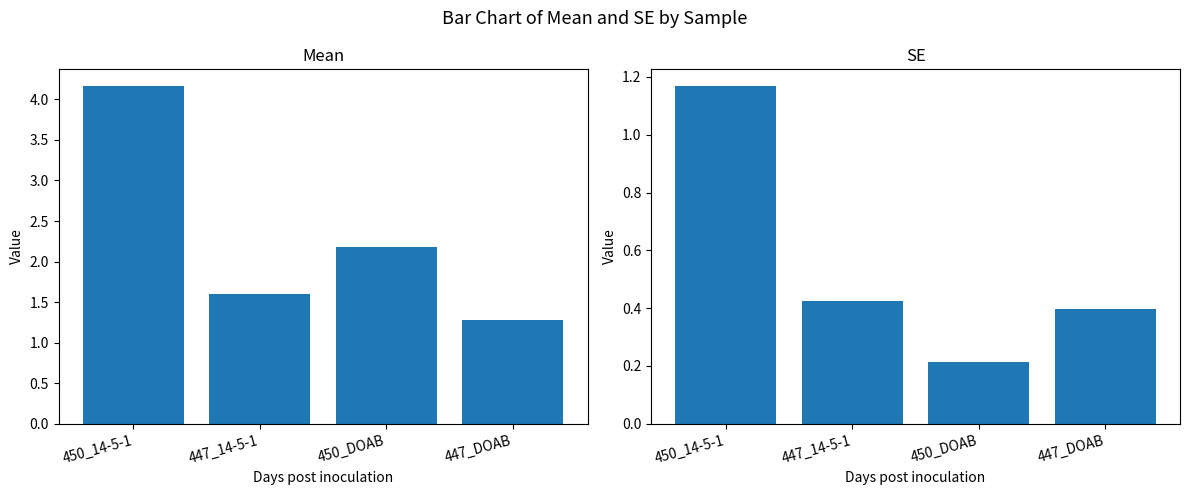

How many SE values are between 0 and 1?

3